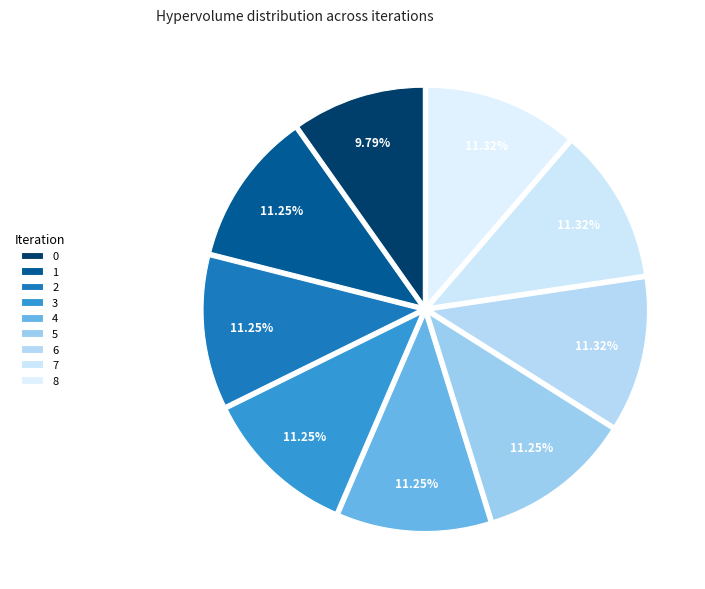

To the nearest percent, what is the combined percentage of 1 and 8?

23%